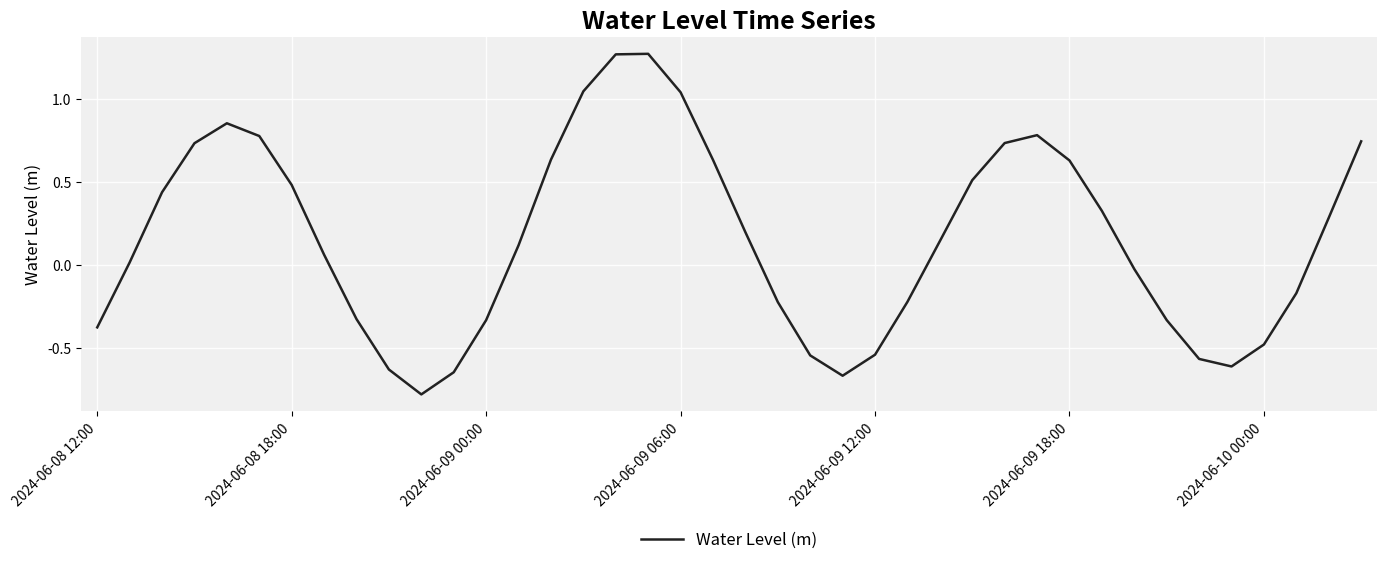

What is the difference between the maximum and minimum values?

2.0